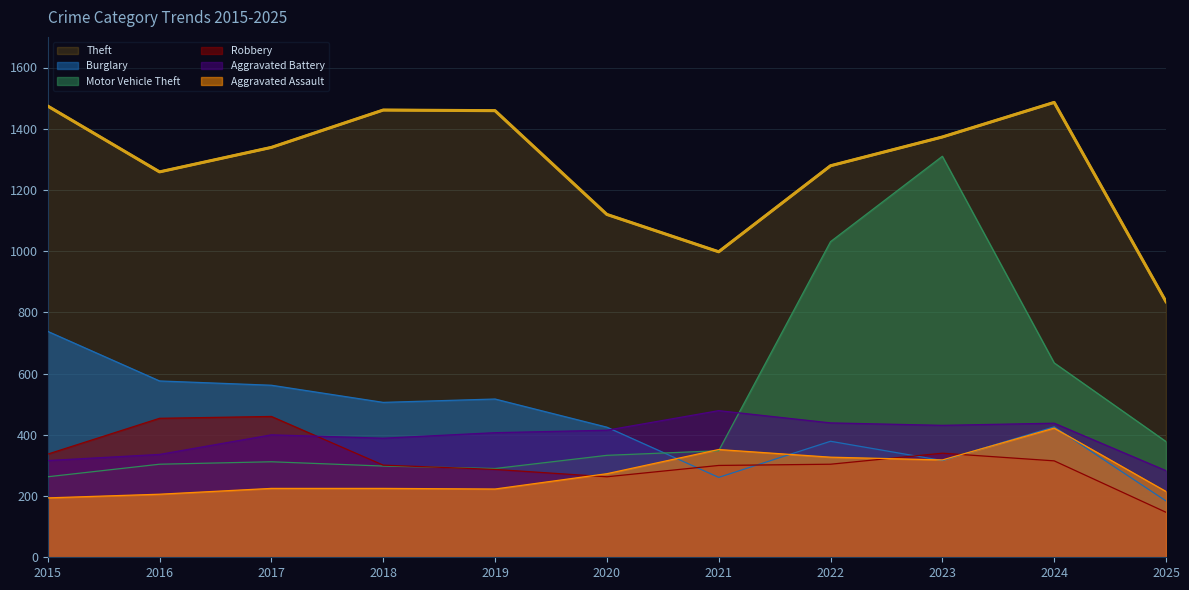

The value of Robbery at 2017 is 824. True or false?

False